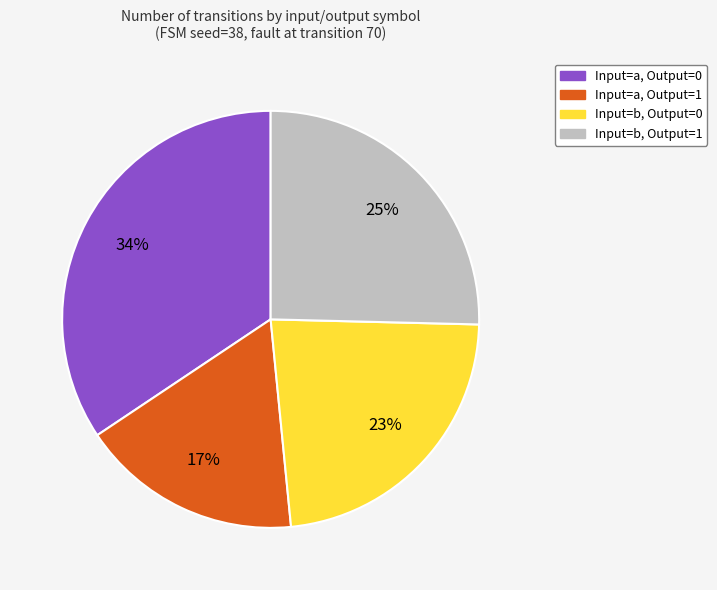

The Input=b, Output=0 slice represents 12% of the pie. True or false?

False